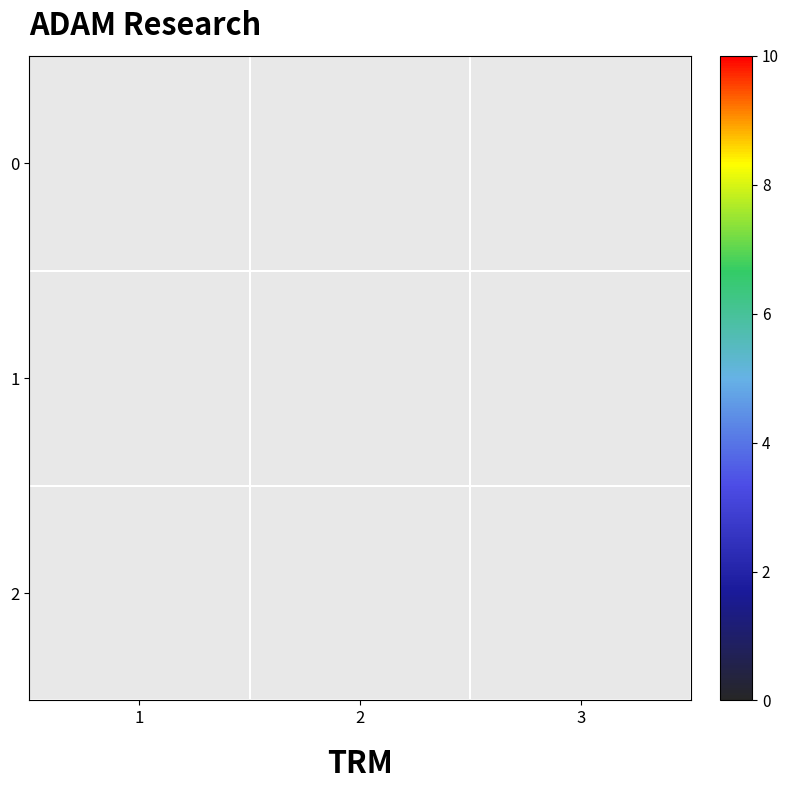

At which label does 1 reach its minimum?

1